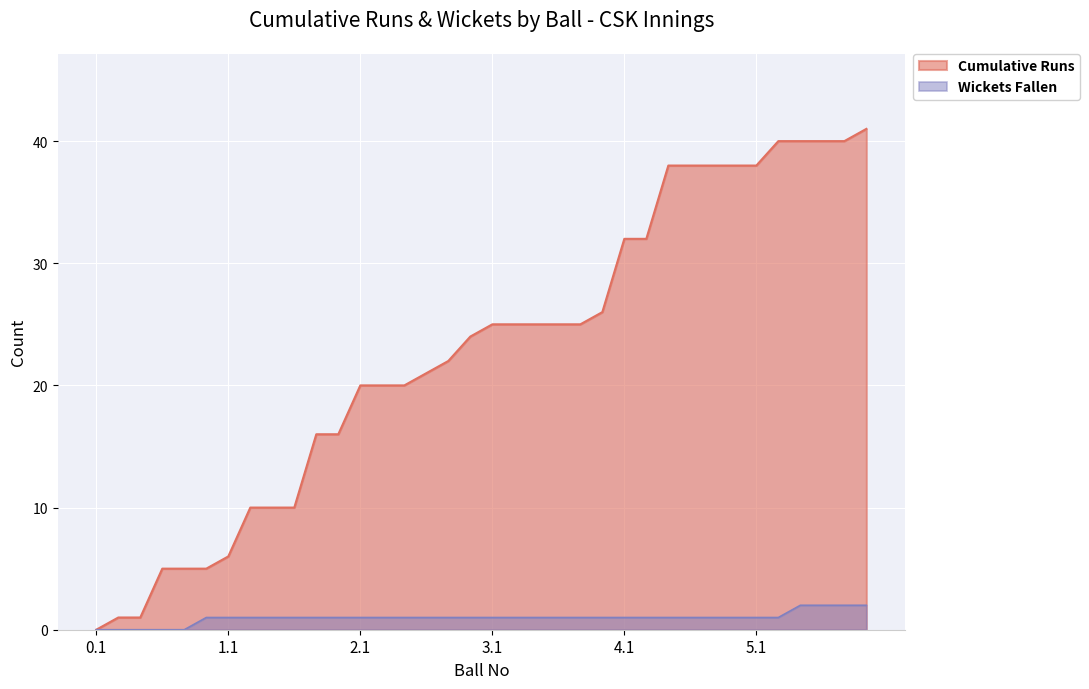

How many data points in Cumulative Runs are less than 25?

18